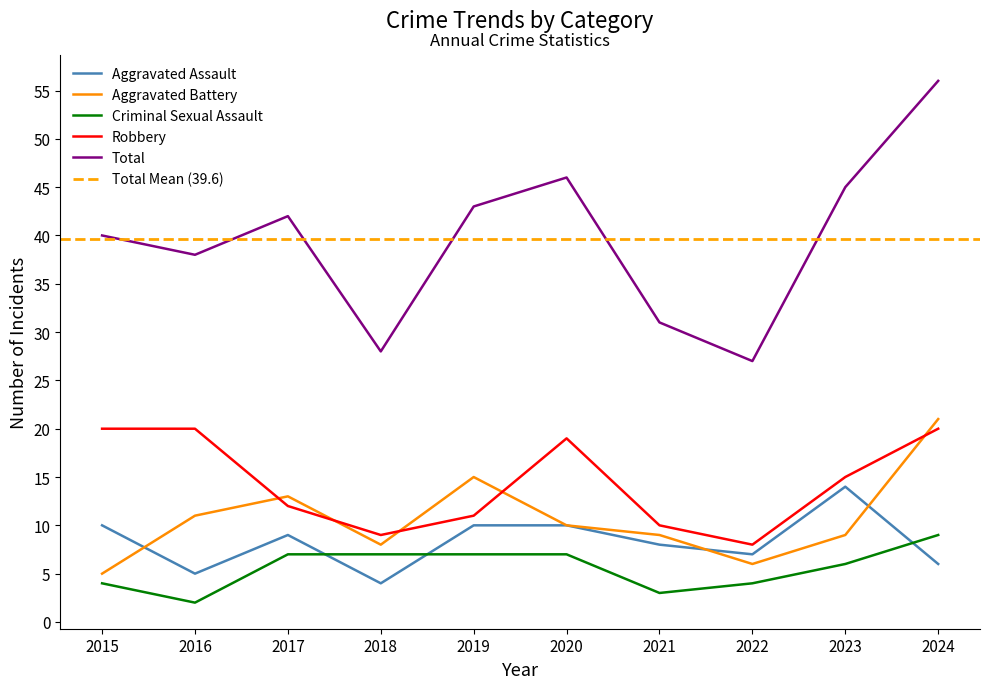

Rank the series by their maximum value, from highest to lowest.

Total, Aggravated Battery, Robbery, Aggravated Assault, Criminal Sexual Assault